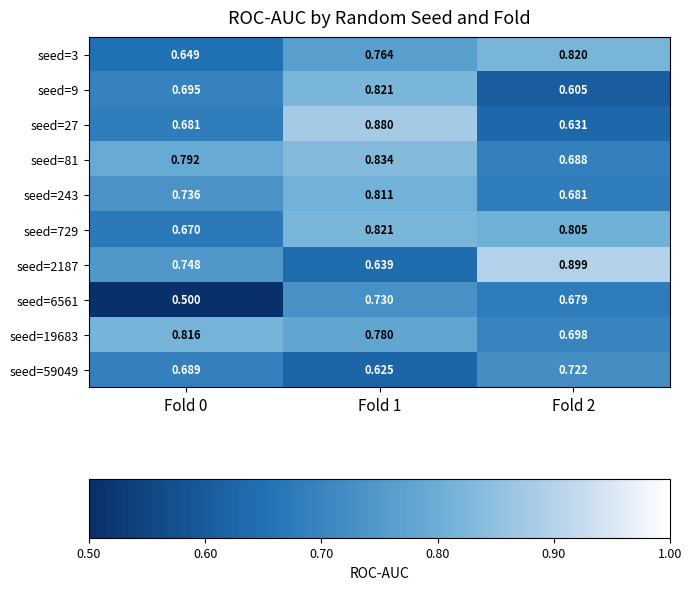

At which category does the chart reach its minimum across all series?

Fold 0